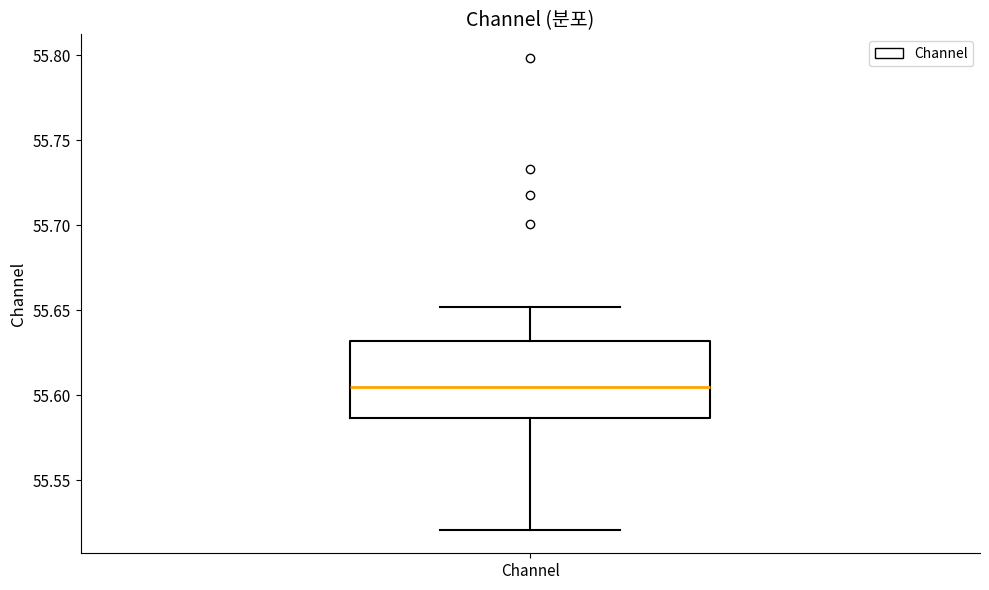

Where does the median line of the box for Channel sit on the y-axis? The values are not printed on the chart, so give them approximately, as read against the axis.

55.605